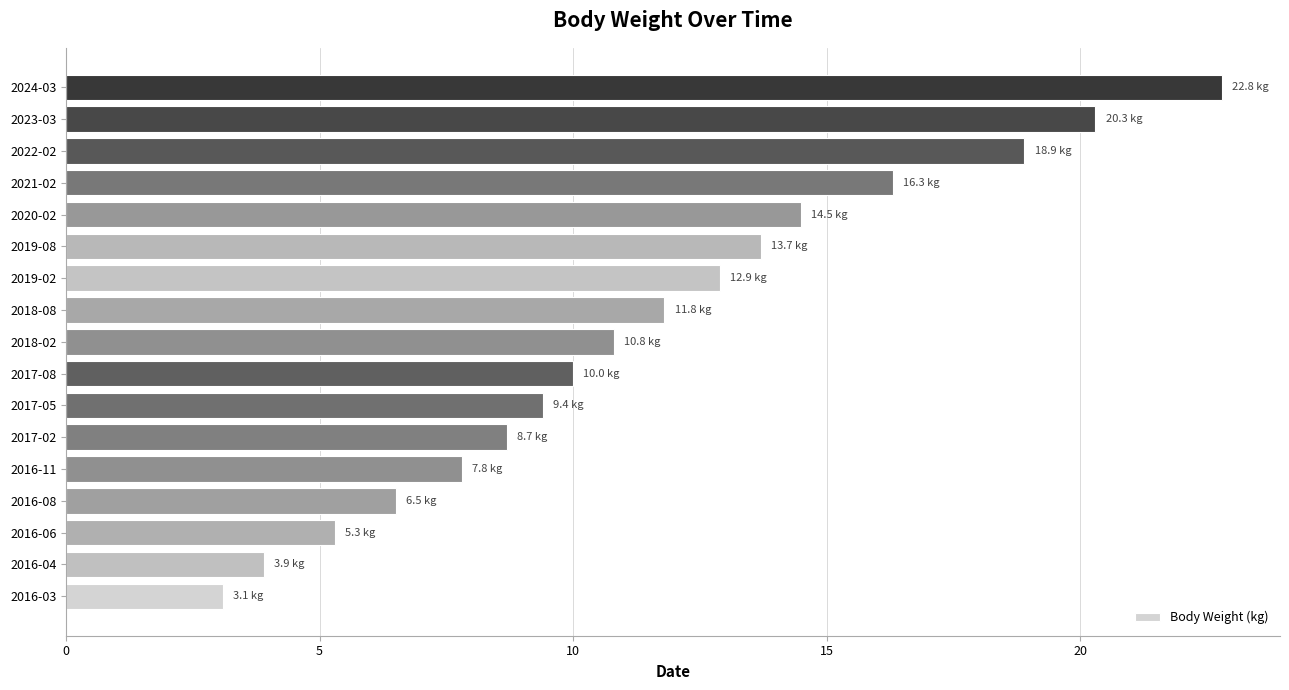

What is the change in value from 2022-02 to 2024-03?

+3.9